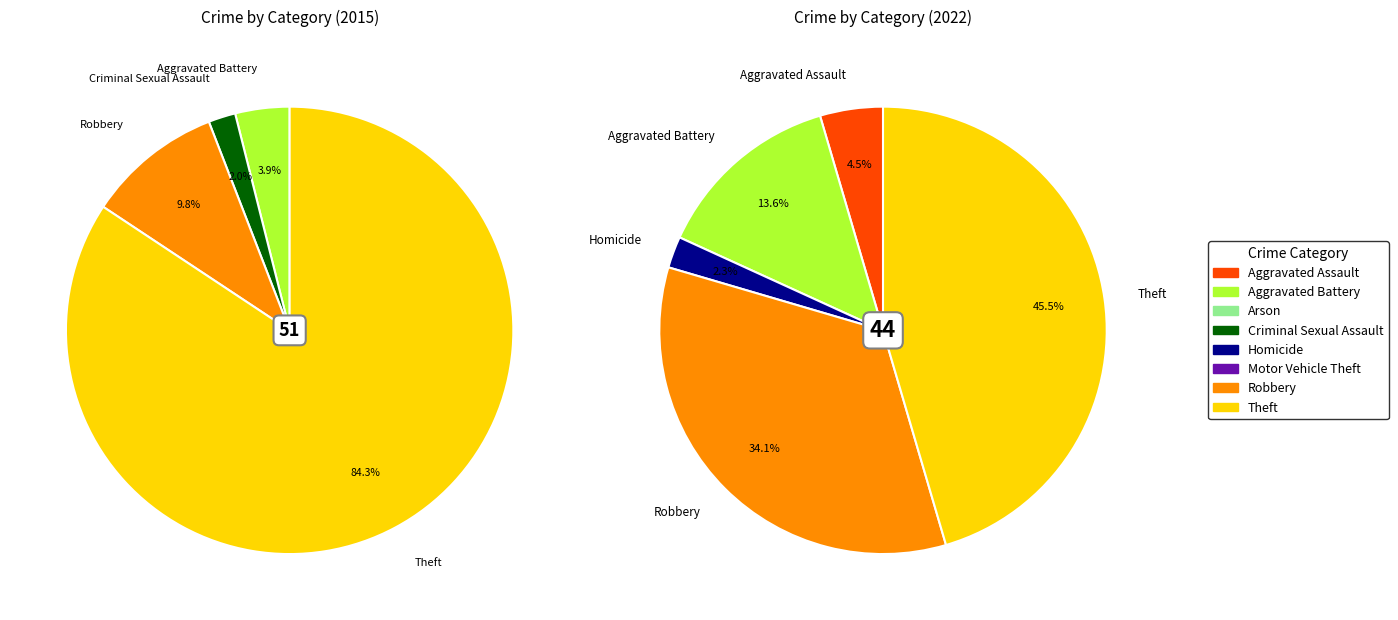

Is there any slice that represents more than half of the pie?

No